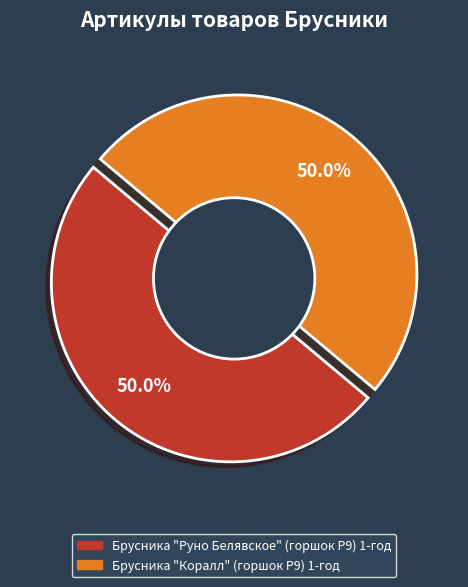

What percentage is NOT represented by Брусника "Руно Белявское" (горшок Р9) 1-год?

50.0%